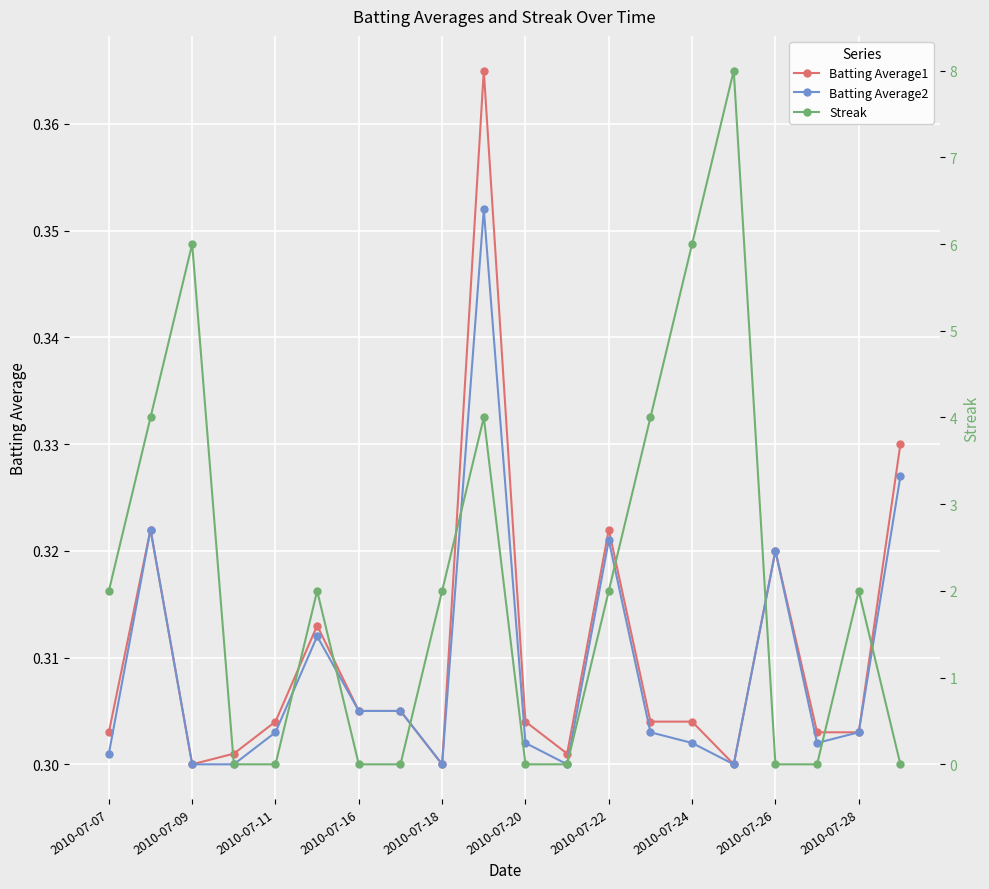

Which series ends up on top after the final intersection of Streak and Batting Average2?

Batting Average2